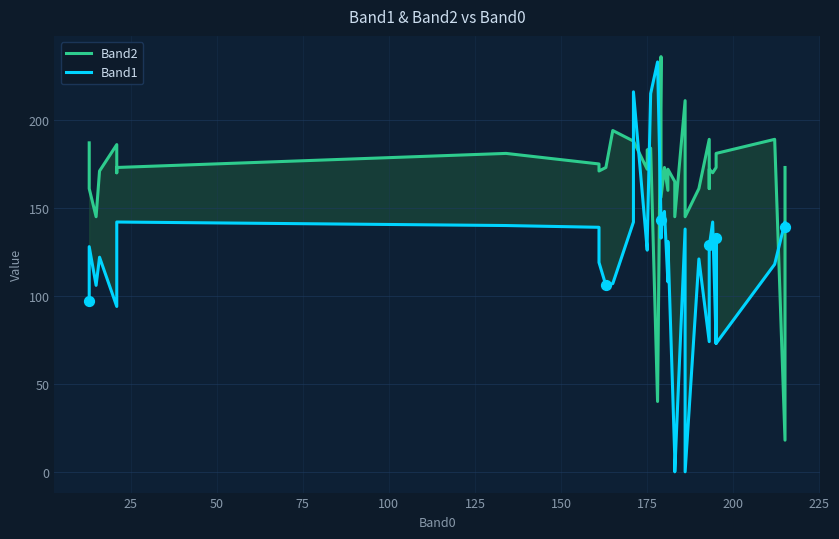

Which series contains the highest Y value?

Band2